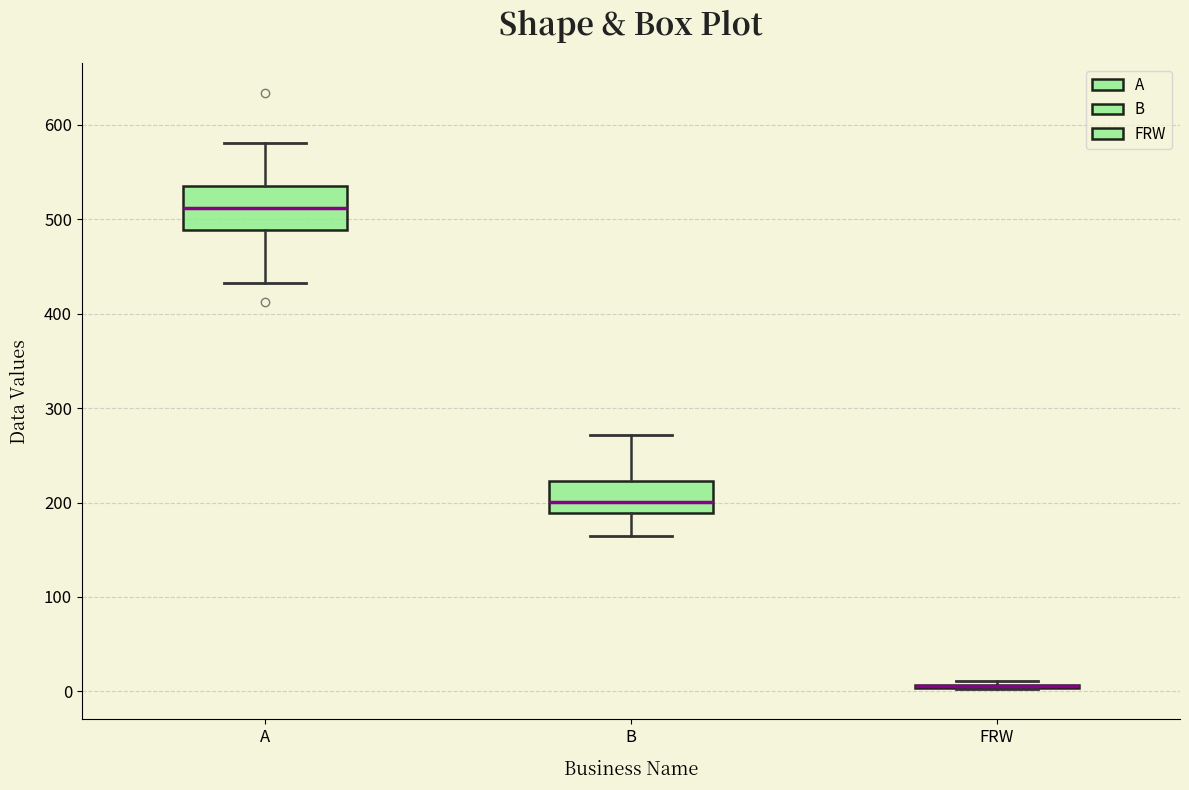

Reading left to right, read every box against the y-axis: the position of its median line, the range the box covers, and the ends of its whiskers. The values are not printed on the chart, so give them approximately, as read against the axis.

A: median 510, box 490 to 540, whiskers 430 to 580
B: median 200, box 190 to 220, whiskers 170 to 270
FRW: box collapsed to a line at 10, whiskers 0 to 10